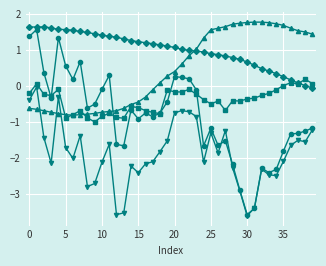

What is the minimum value shown in the chart?

-3.6